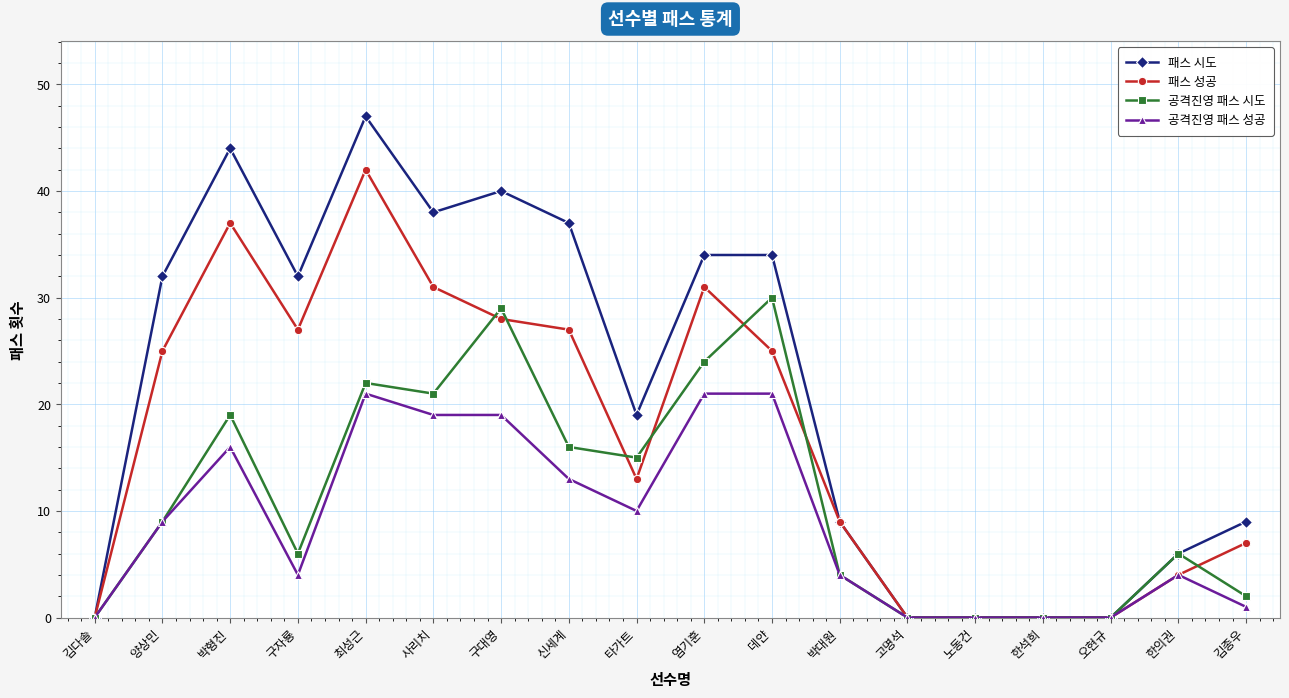

The 공격진영 패스 성공 series shows 19 at 사리치. True or false?

True